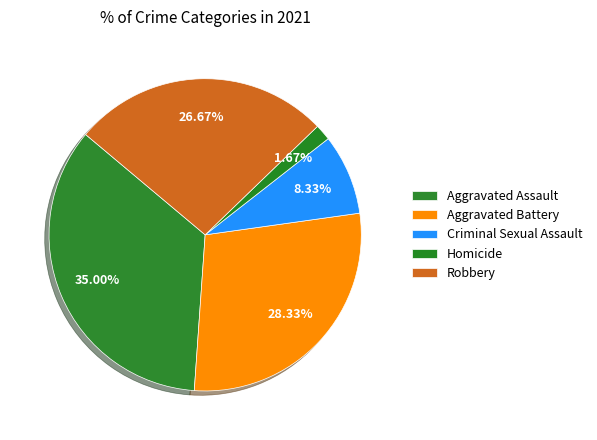

To the nearest percent, what is the average slice percentage?

20%